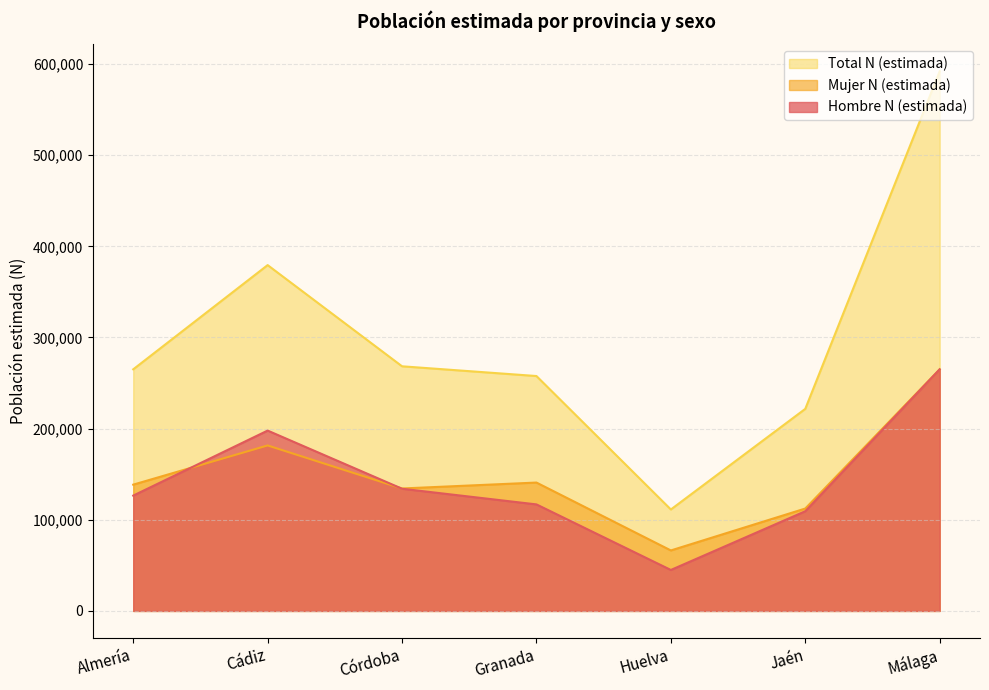

Reading left to right, transcribe all the data shown in this chart.

Hombre N (estimada): 126529	197856	134050	116864	44942	109356	265066
Mujer N (estimada): 138536	181550	134327	140831	66354	112331	265066
Total N (estimada): 265066	379406	268377	257695	111296	221687	591978